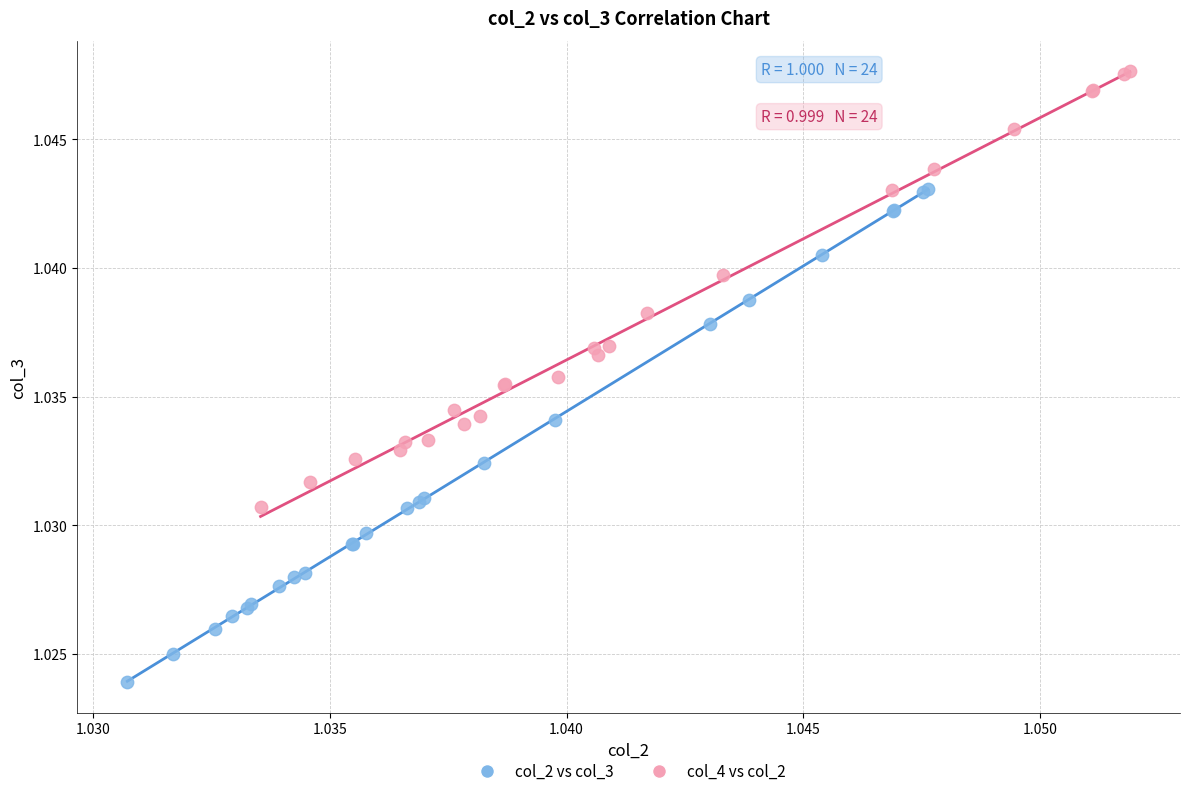

What are all the series names shown in the legend?

col_2 vs col_3, col_4 vs col_2